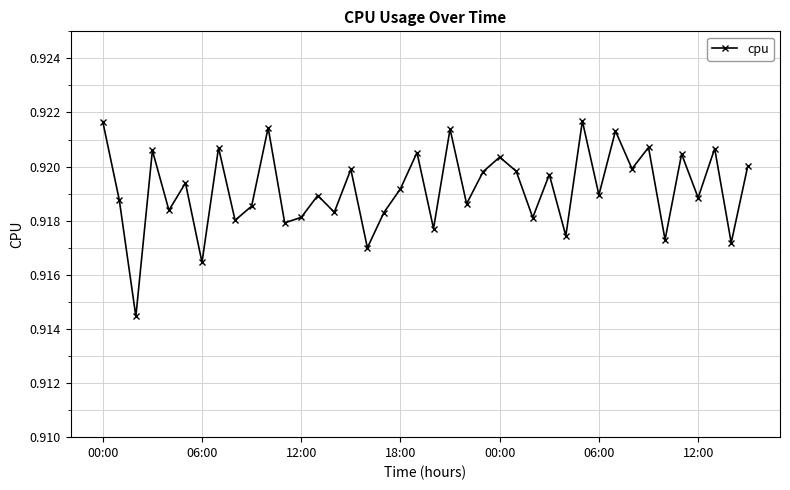

Count the values in the range 0 to 1.

40